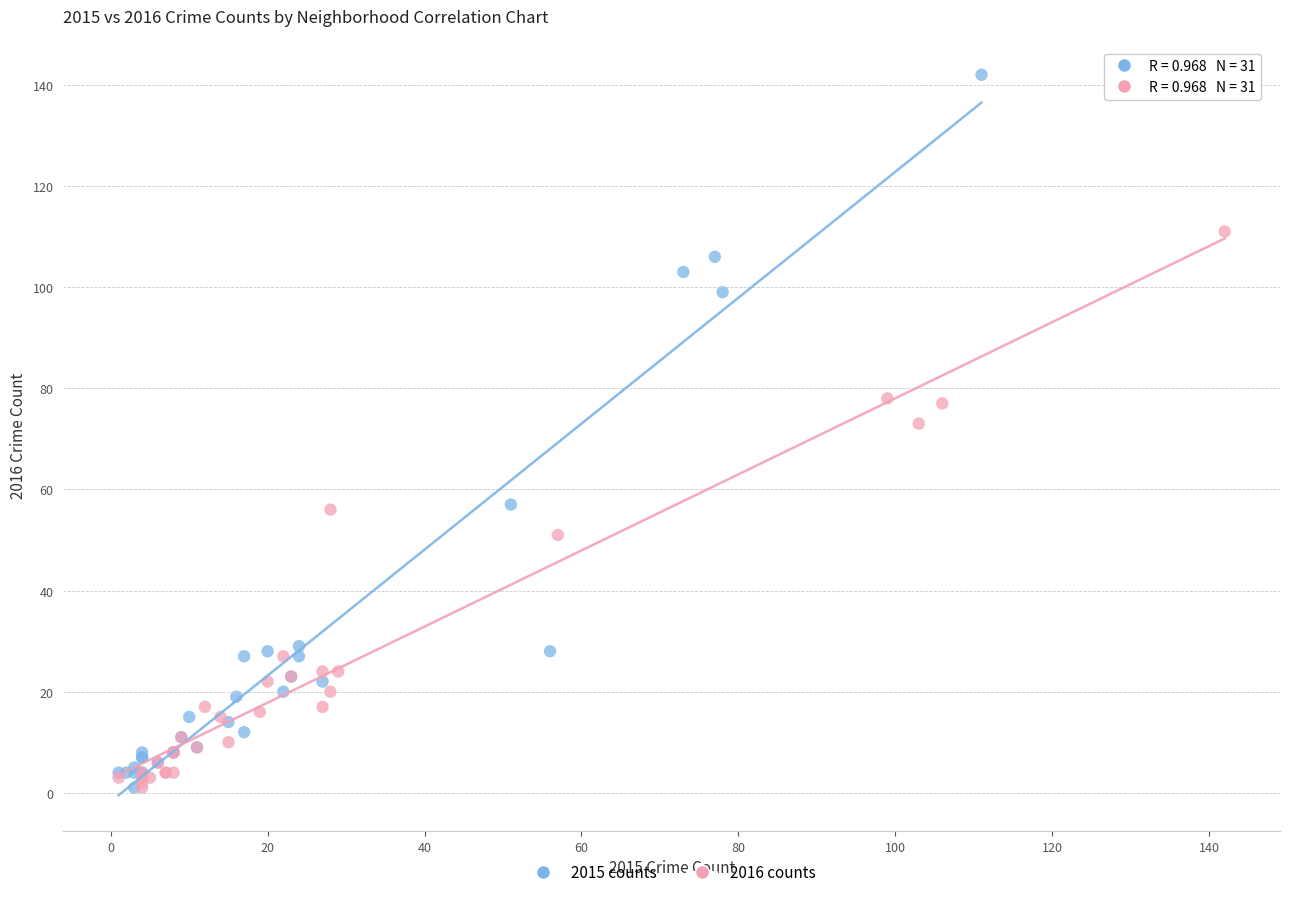

Which series reaches the maximum Y coordinate?

2015 counts